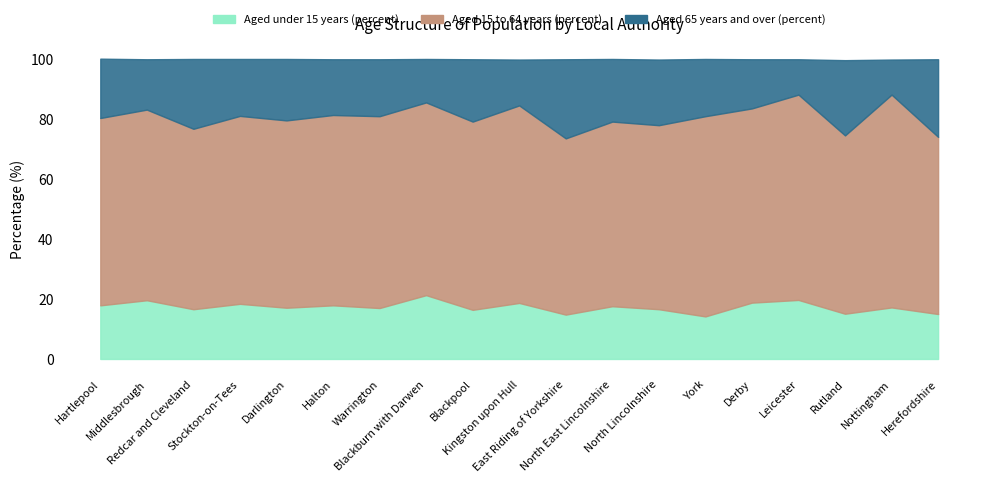

Does the chart display data point markers on the line(s)?

No